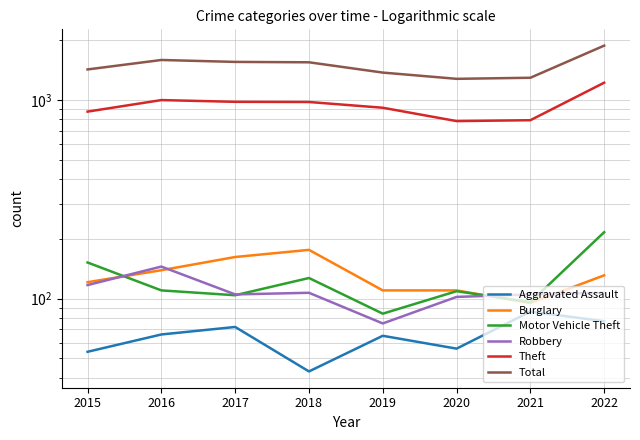

What is the sum of the Aggravated Assault values at 2021 and 2015?

140